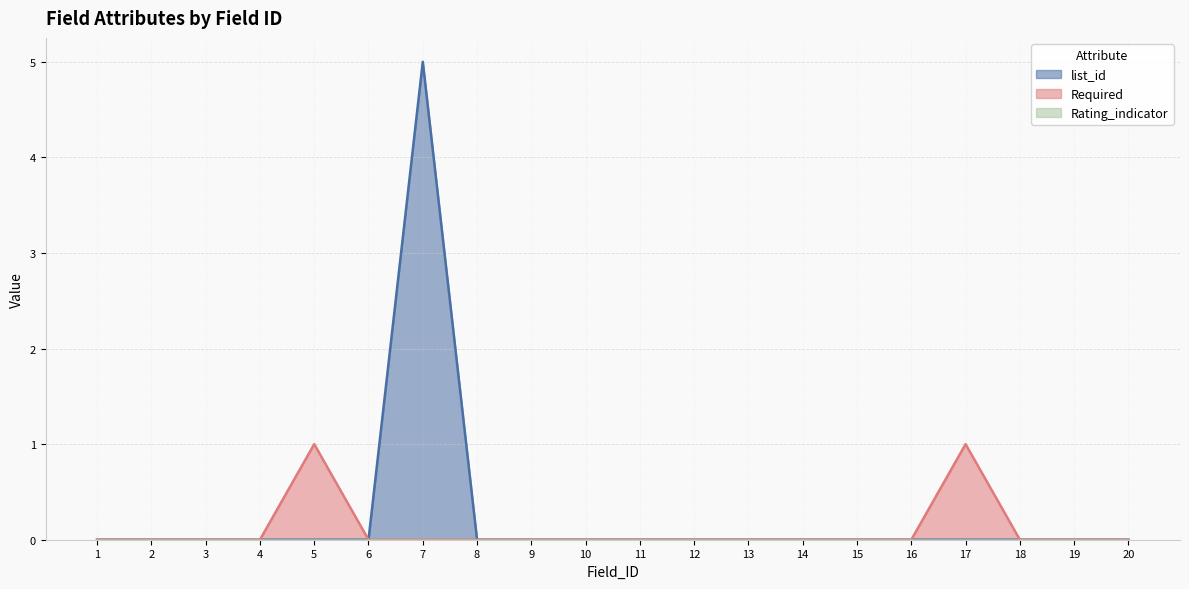

At which category is the sum across all series the highest?

7